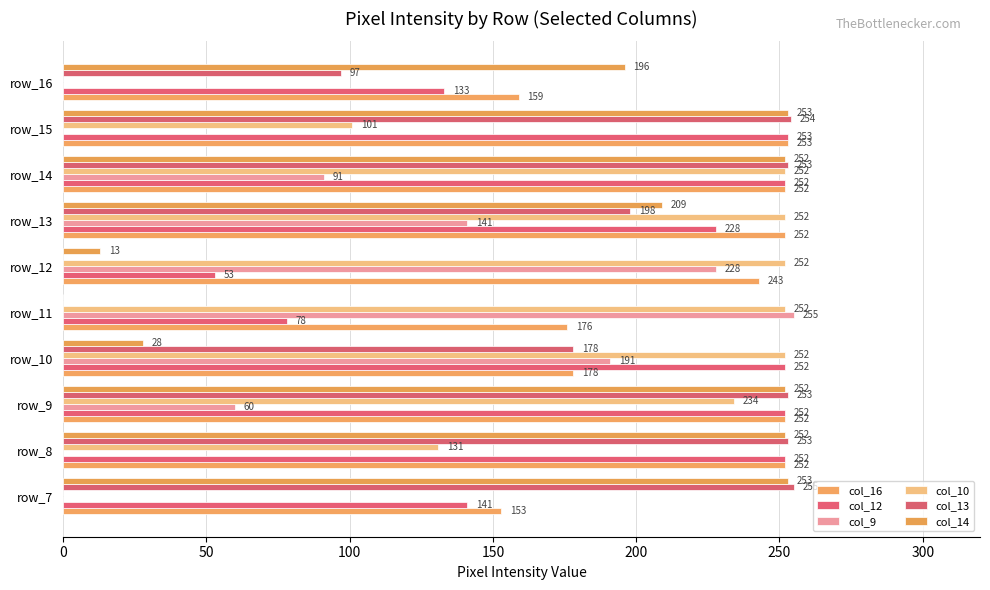

What position from the left is 300?

7